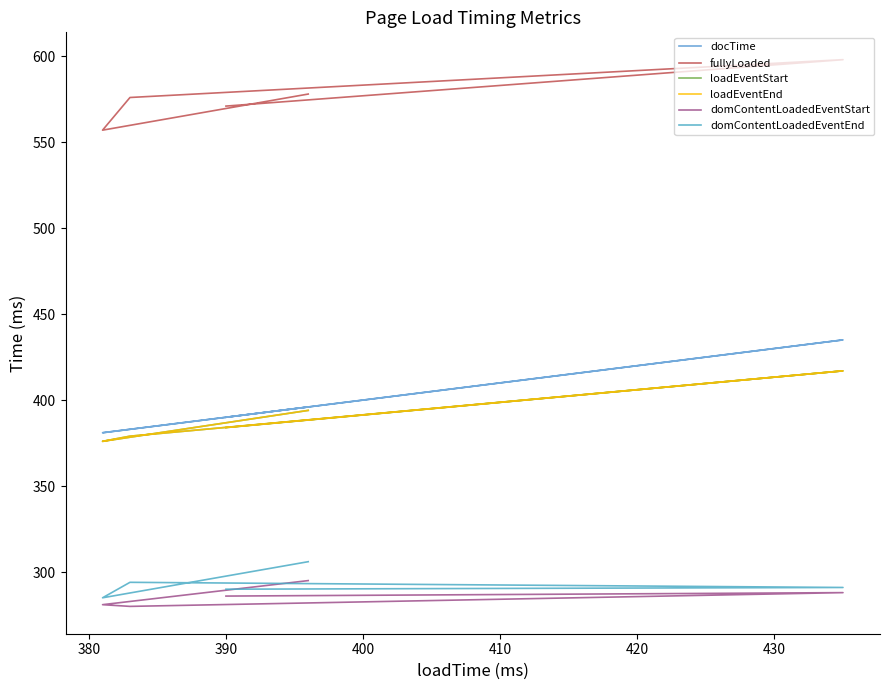

What is the total value across all series at 410?

2363